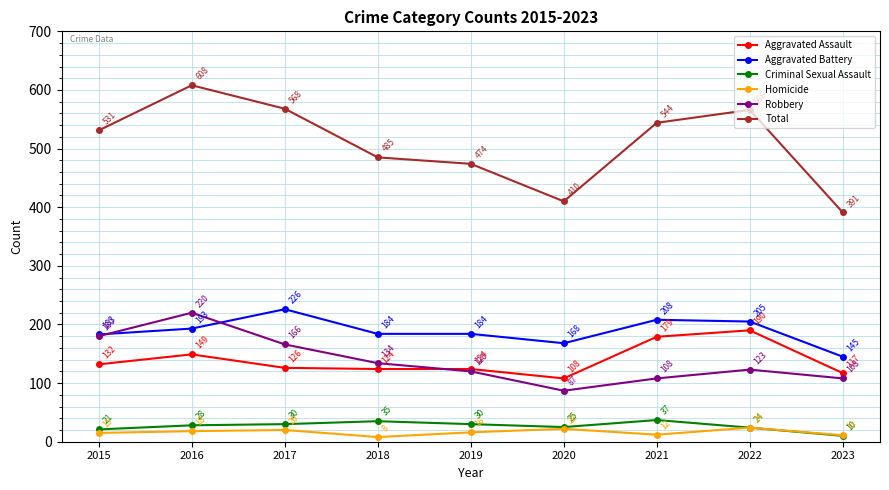

What is the sum of all Robbery values?

1246